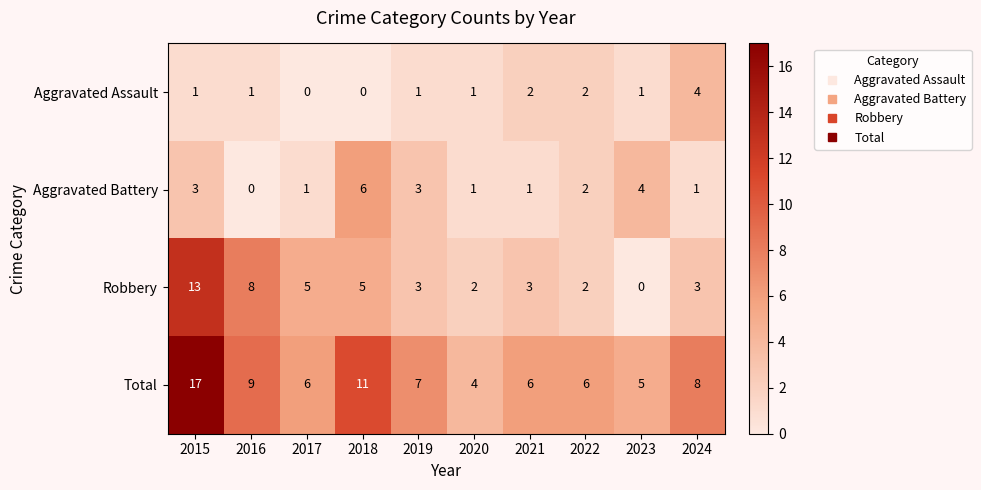

What is the lowest value of the Total series?

4